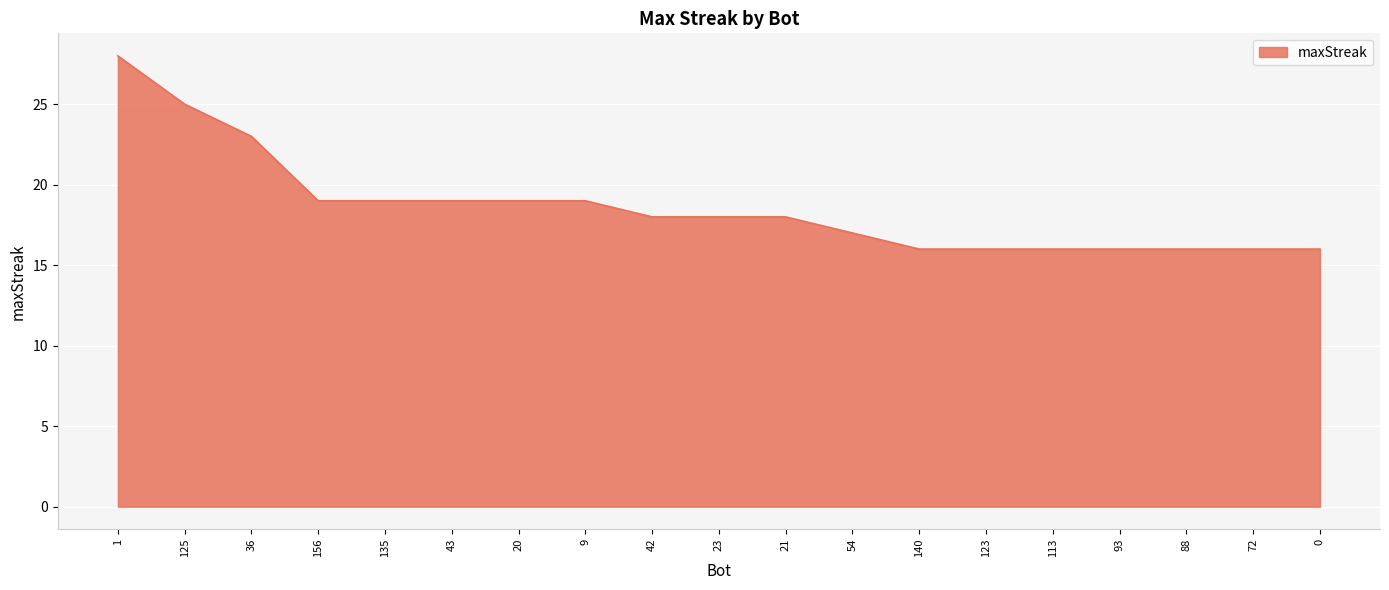

Is it true that the value at 21 is 18?

True